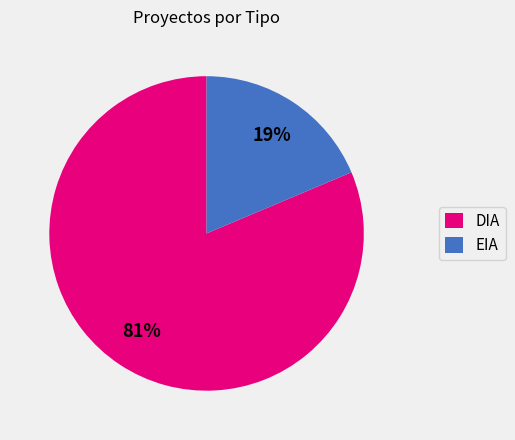

Which category has the smallest portion of the pie?

EIA